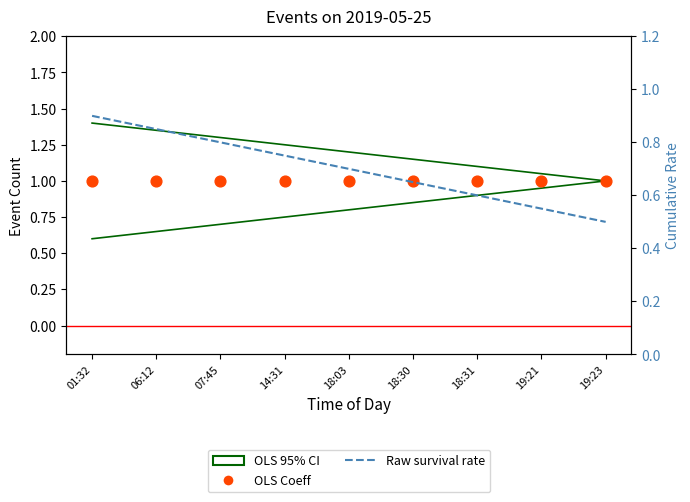

Which series has the widest spread of Y values?

Raw survival rate